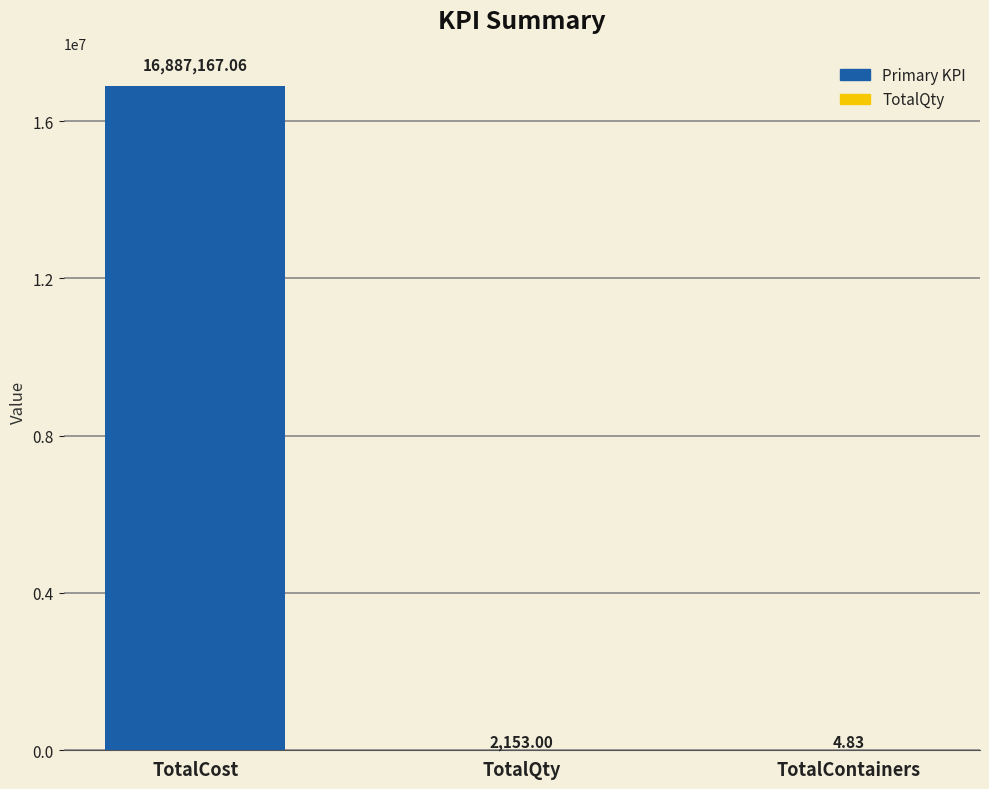

Which category has the highest value across all series?

TotalCost